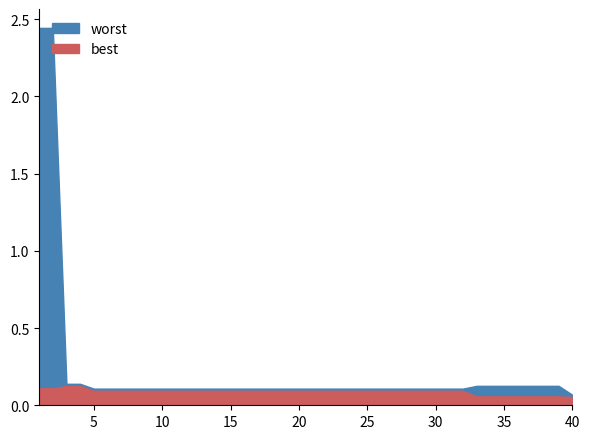

Reading right to left, list all the values displayed in this chart.

best: 0.1	0.1	0.1	0.1	0.1	0.1	0.1	0.1	0.1	0.1	0.1	0.1	0.1	0.1	0.1	0.1	0.1	0.1	0.1	0.1	0.1	0.1	0.1	0.1	0.1	0.1	0.1	0.1	0.1	0.1	0.1	0.1	0.1	0.1	0.1	0.1	0.1	0.1	0.1	0.1
worst: 0.1	0.1	0.1	0.1	0.1	0.1	0.1	0.1	0.1	0.1	0.1	0.1	0.1	0.1	0.1	0.1	0.1	0.1	0.1	0.1	0.1	0.1	0.1	0.1	0.1	0.1	0.1	0.1	0.1	0.1	0.1	0.1	0.1	0.1	0.1	0.1	0.1	0.1	2.4	2.4